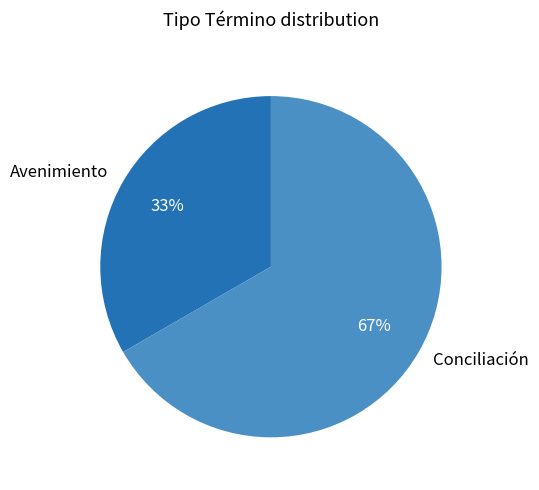

Is the sum of Avenimiento and Conciliación greater than half?

Yes